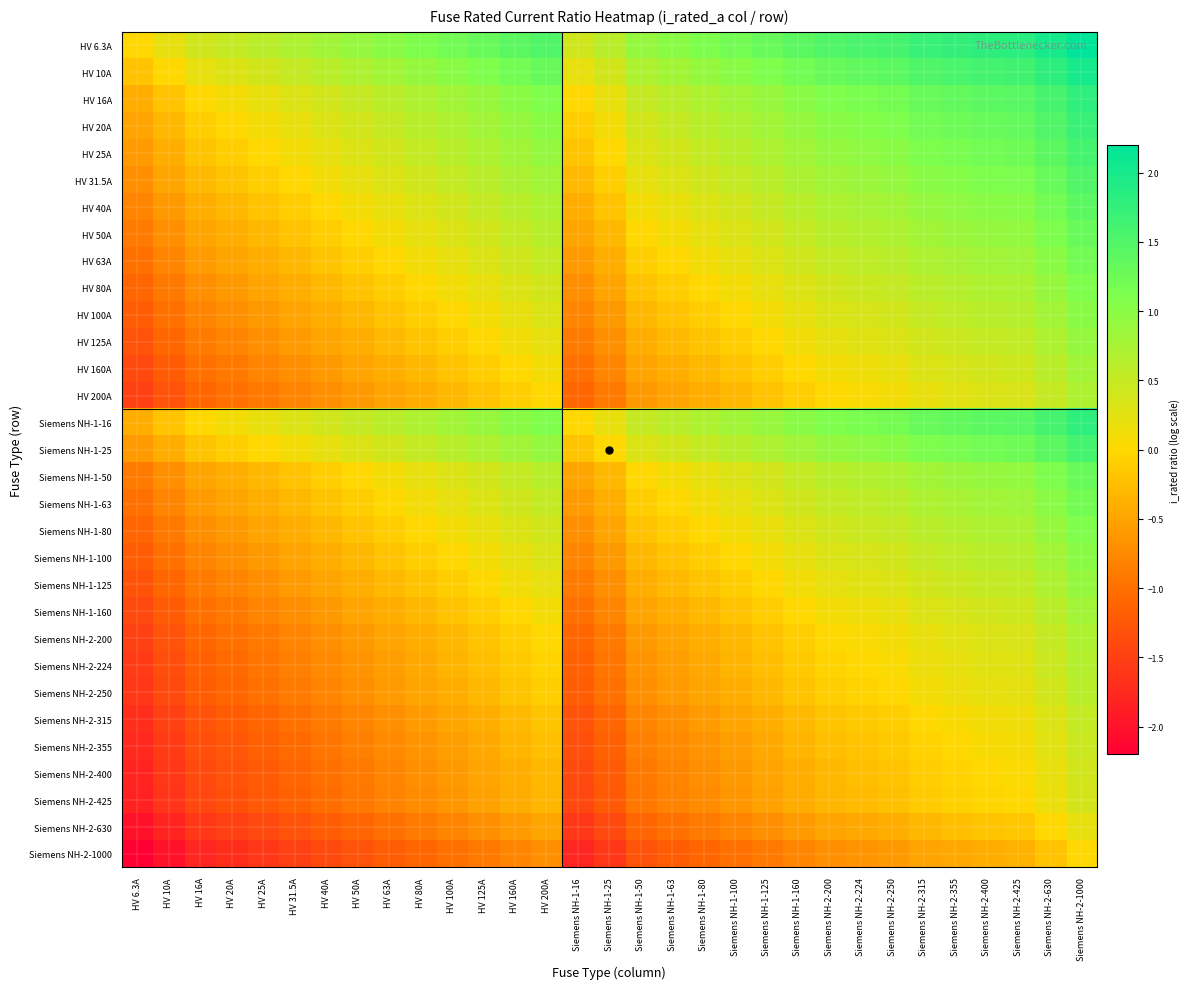

Which has a higher value, Siemens NH-1-160 or HV 63A?

Siemens NH-1-160